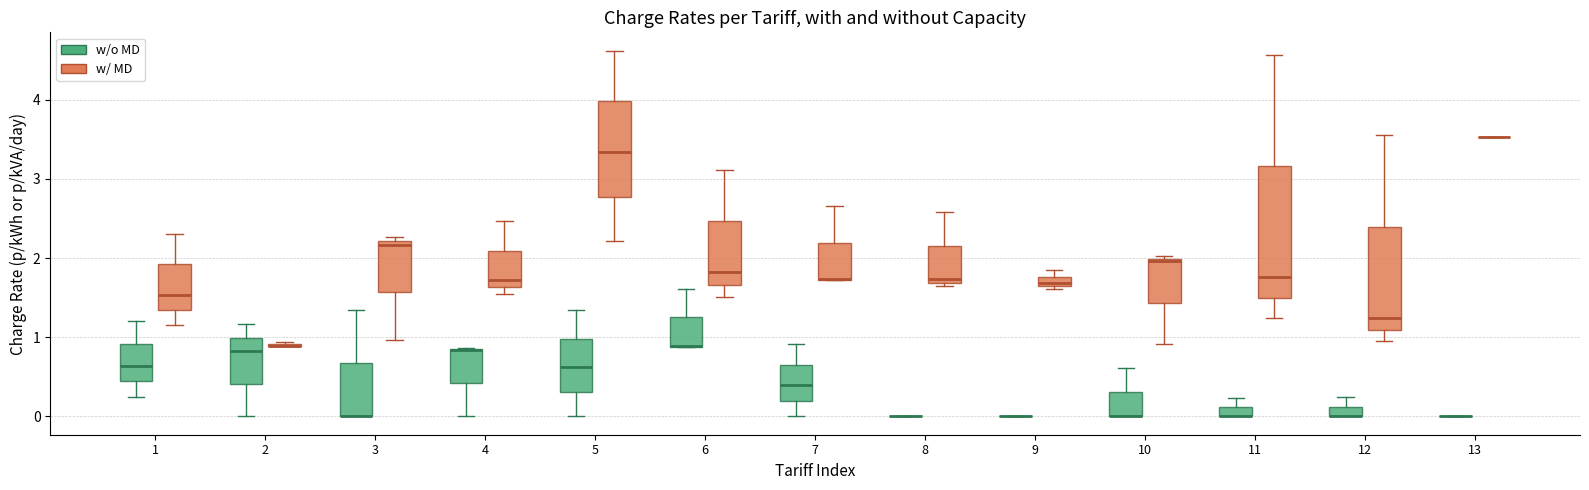

Where is the upper edge of the box for 8 (w/ MD) on the y-axis? The values are not printed on the chart, so give them approximately, as read against the axis.

2.2